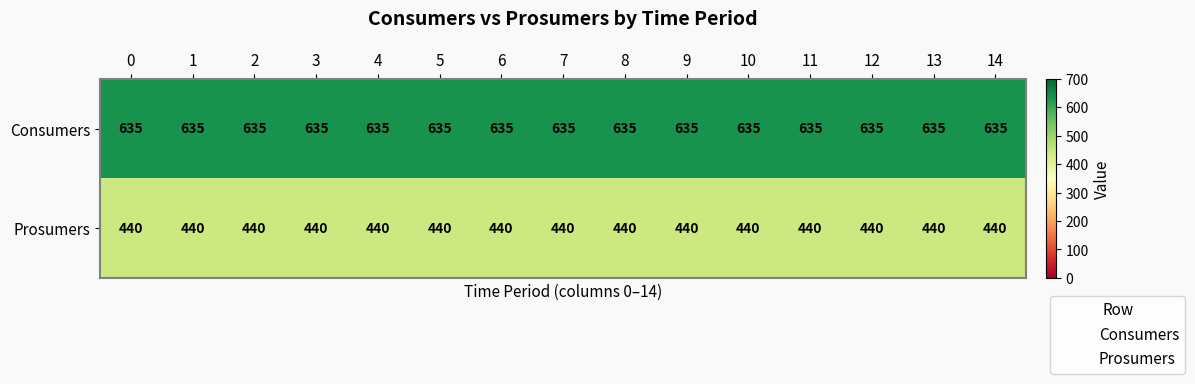

What is the sum of all Consumers values?

9525